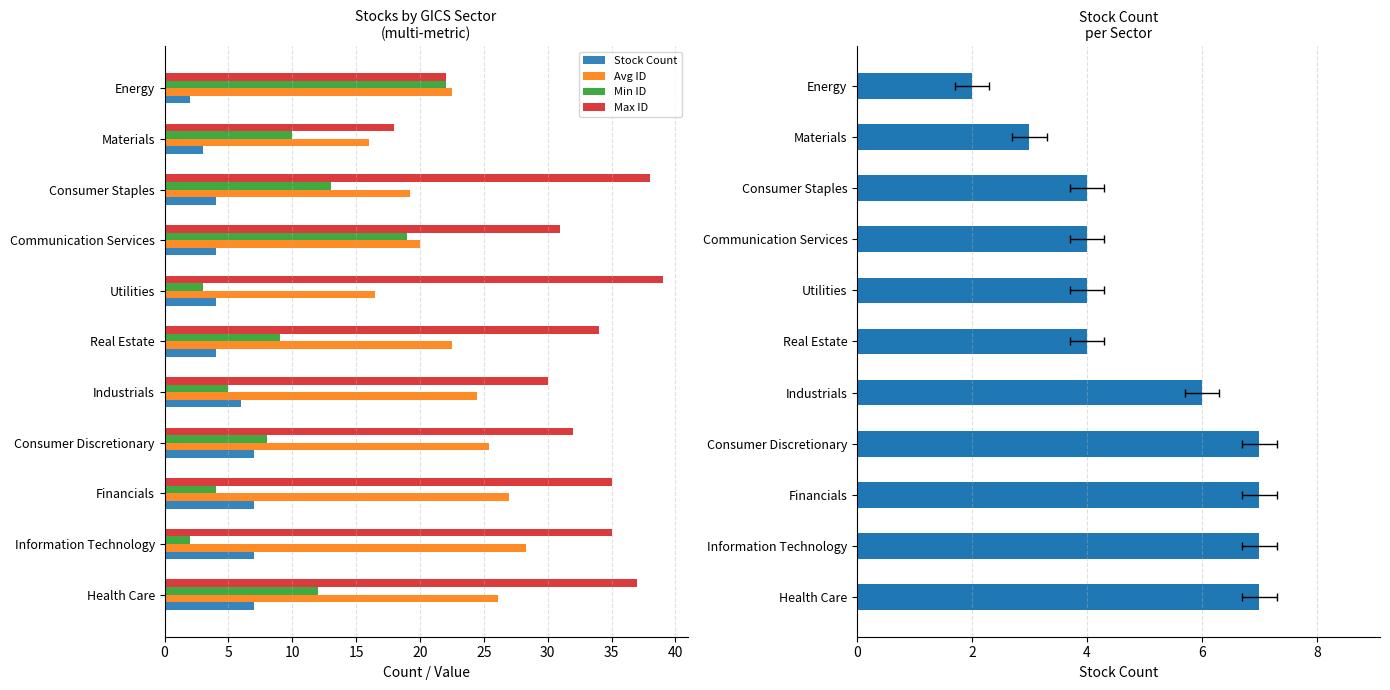

The value of Stock Count at Real Estate is 1.6. True or false?

False